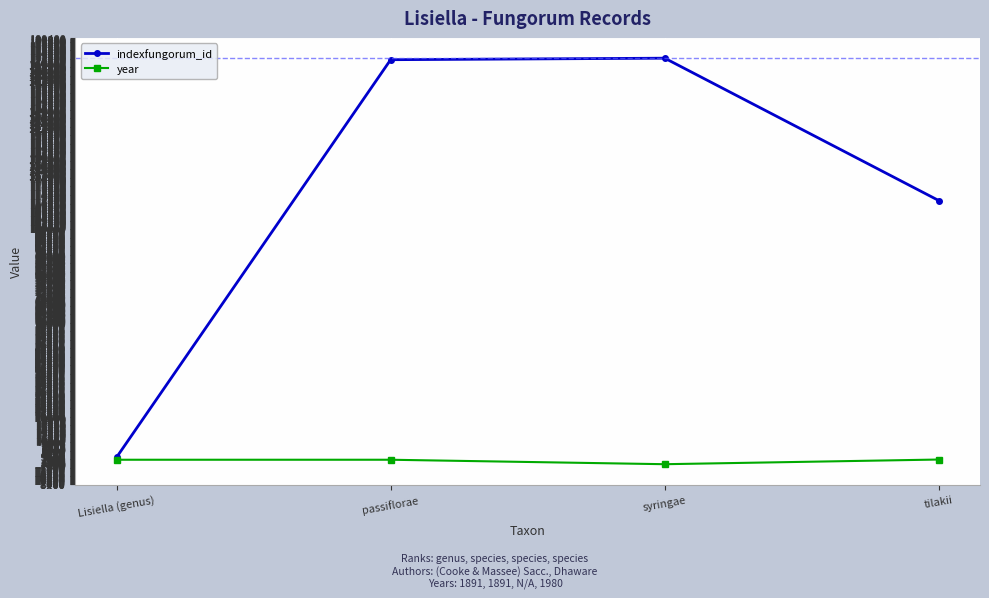

Is the value of year at tilakii greater than the value of indexfungorum_id at passiflorae?

No